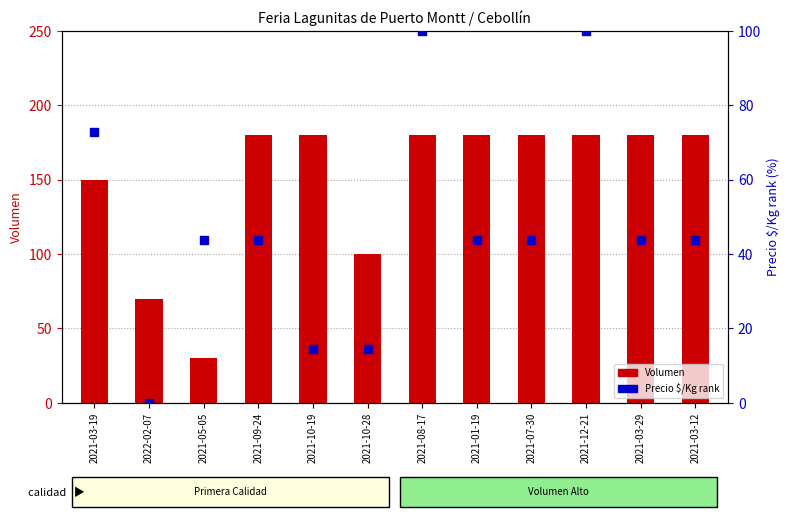

Which series has the widest spread of Y values?

Volumen